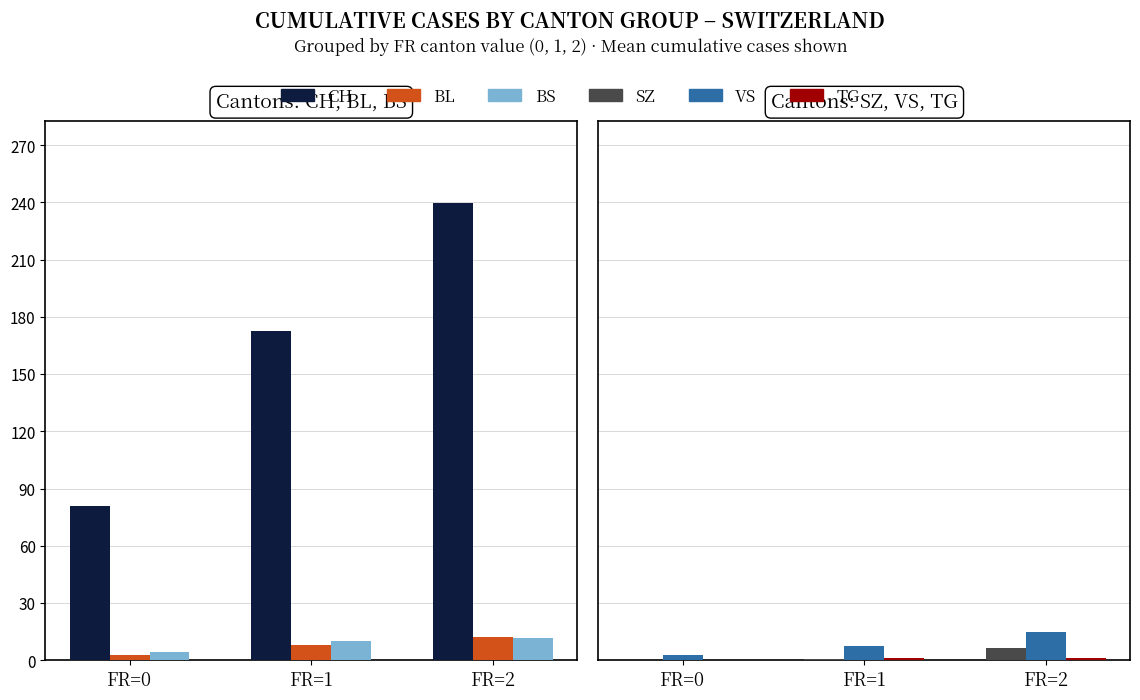

Are the bars horizontal?

No